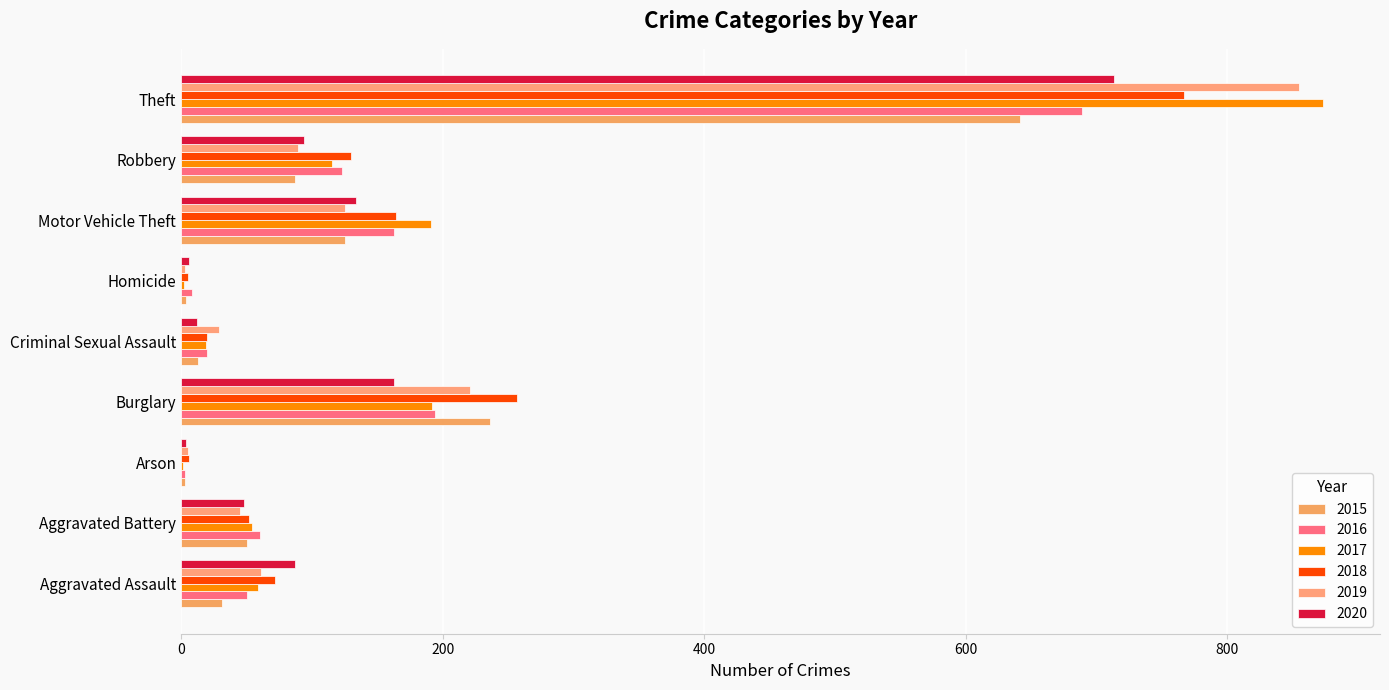

What is the total value across all series at Aggravated Battery?

309